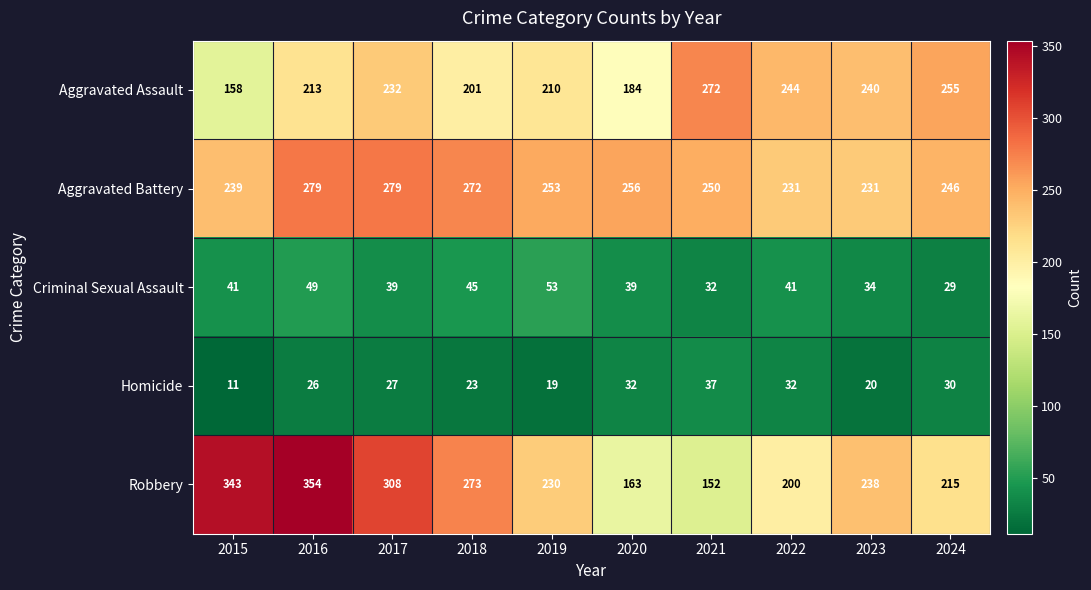

Which series has the largest total across all categories?

Aggravated Battery